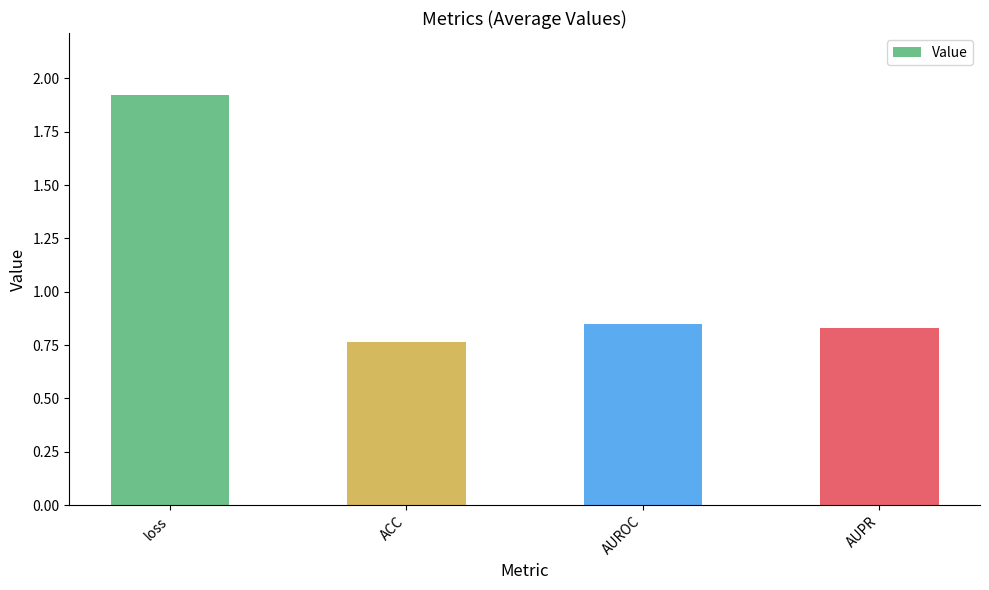

Does the chart contain stacked bars?

No